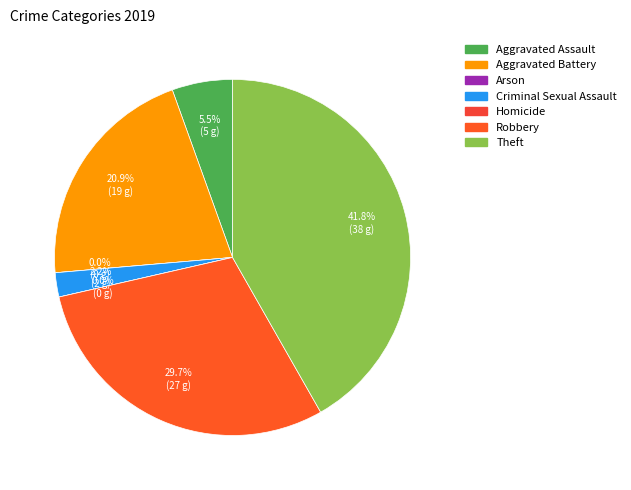

True or false: Theft accounts for 30% of the total.

False